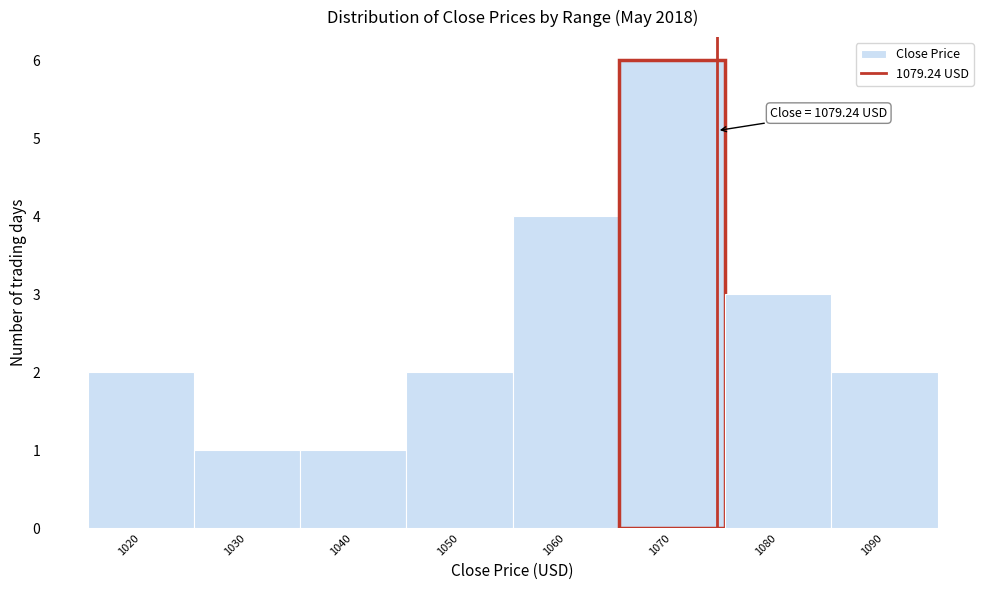

Reading left to right, transcribe all the data shown in this chart.

2	1	1	2	4	6	3	2